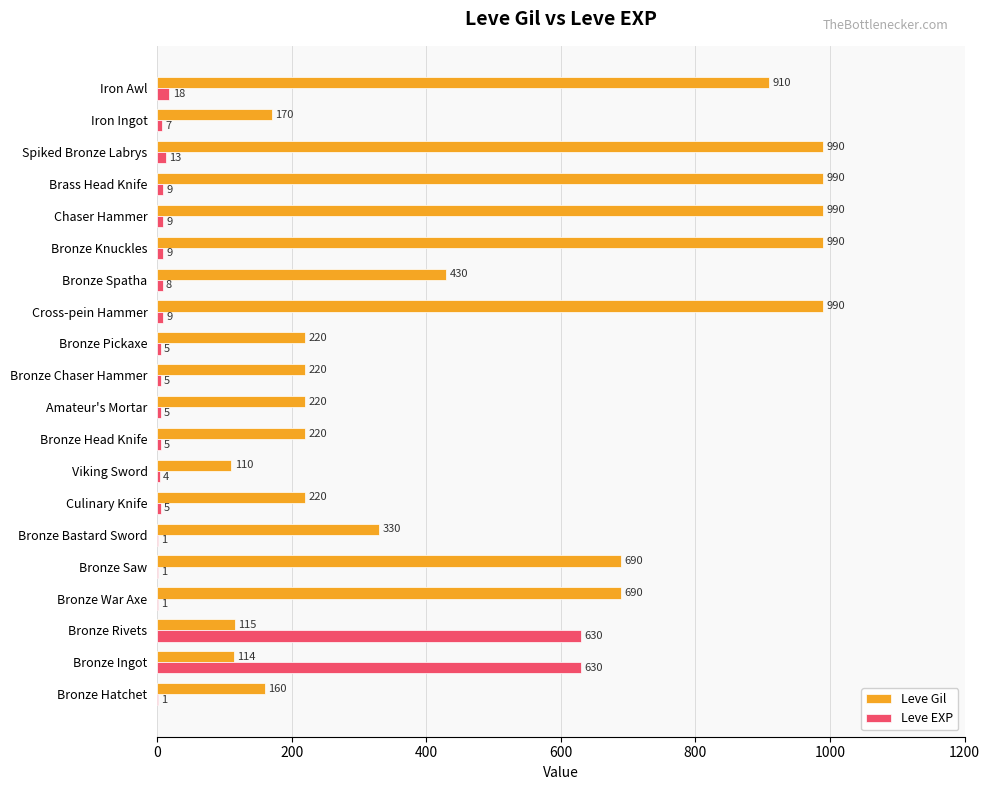

What is the sum of all Leve Gil values?

9769